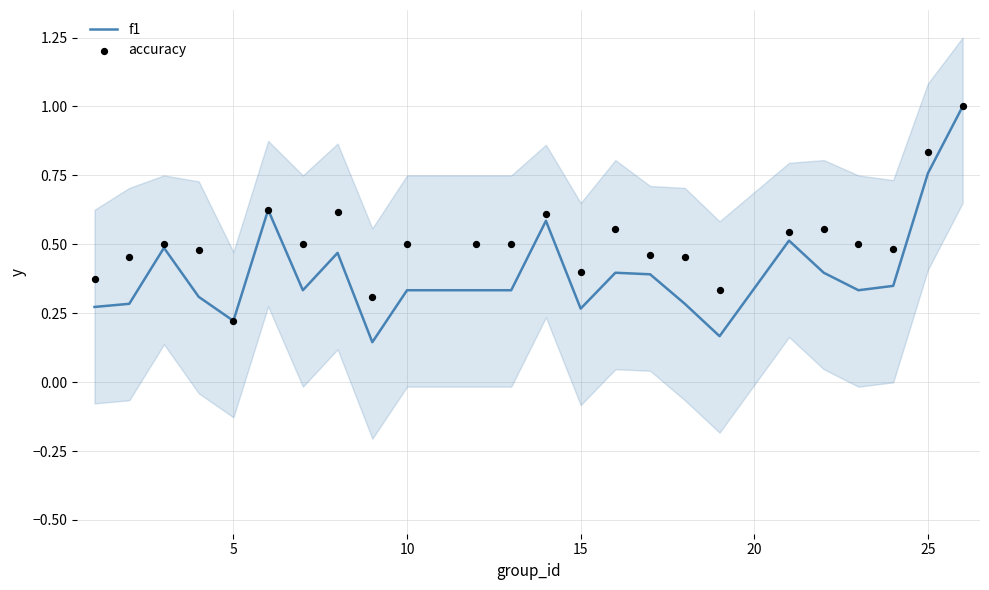

Which series has the largest Y range (max minus min)?

f1